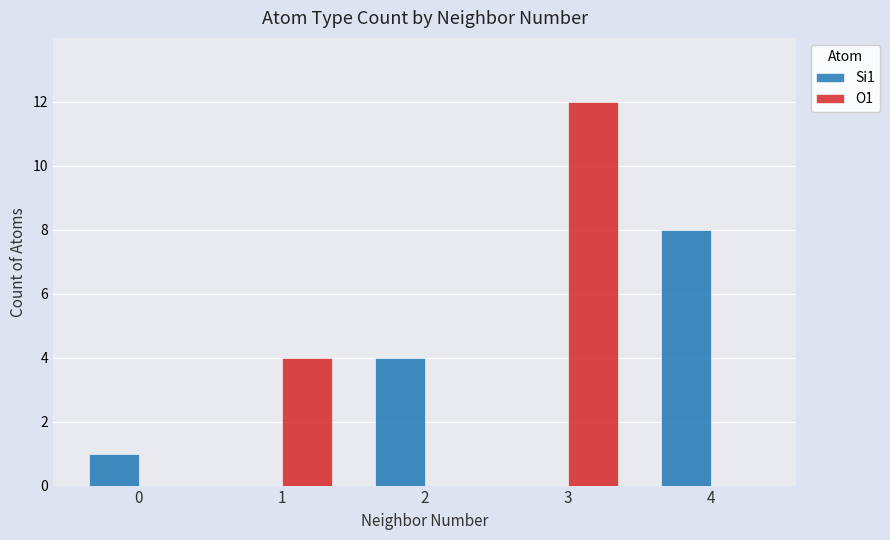

What are all the series names shown in the legend?

Si1, O1